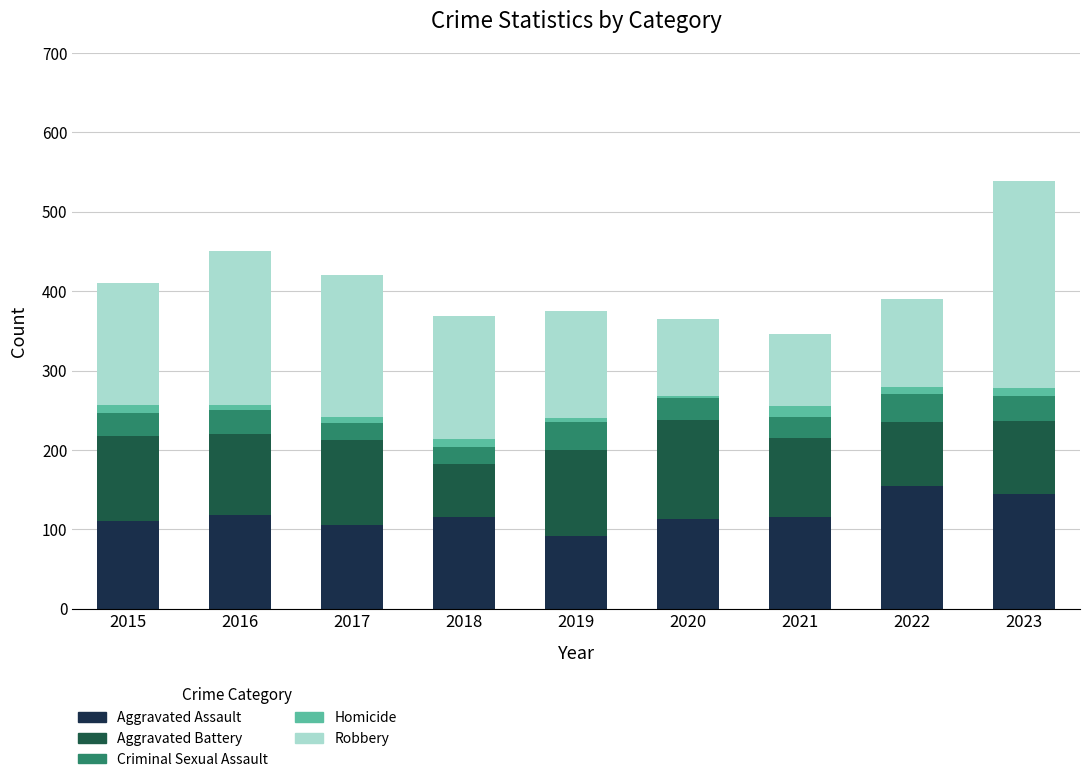

What is the highest value of the Aggravated Assault series?

154